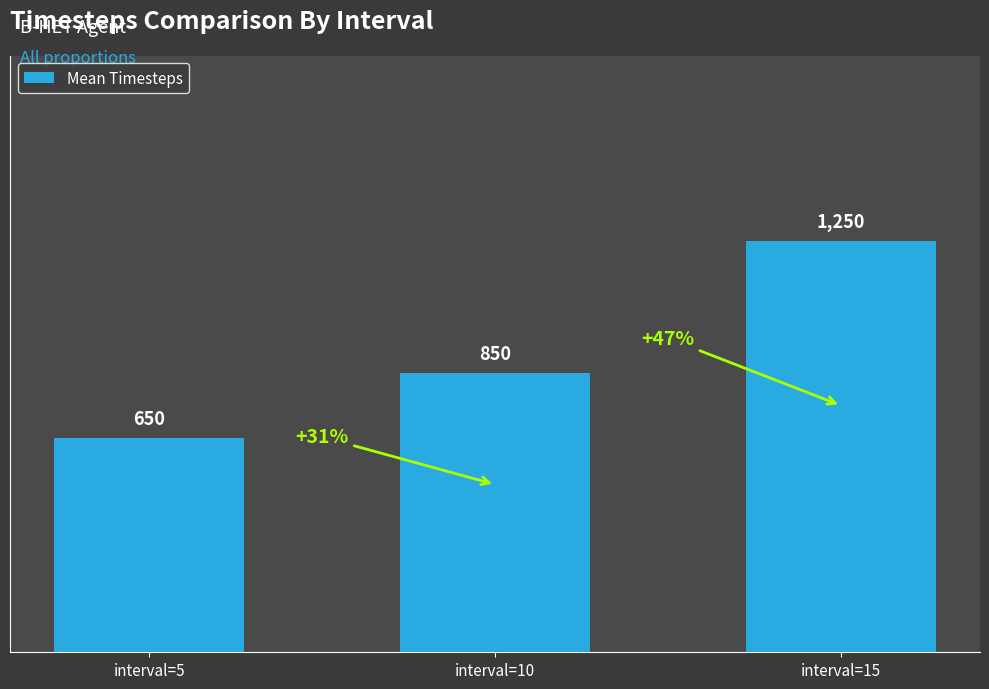

Are the bars grouped side by side (vs. stacked)?

No